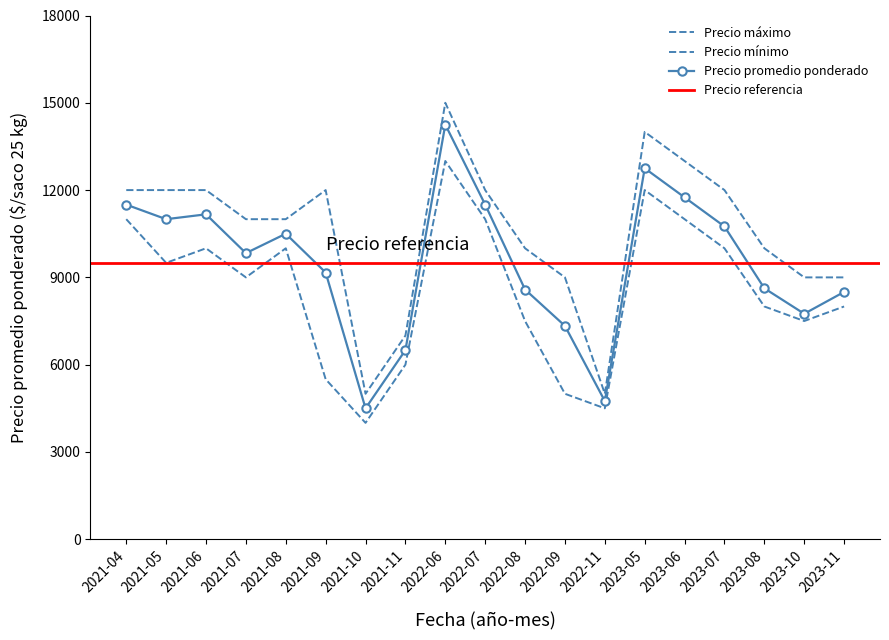

Reading left to right, what are all the values shown in this chart?

Precio promedio ponderado: 2021-04=11500	2021-05=11000	2021-06=11167	2021-07=9833	2021-08=10500	2021-09=9167	2021-10=4500	2021-11=6500	2022-06=14250	2022-07=11500	2022-08=8583	2022-09=7333	2022-11=4750	2023-05=12750	2023-06=11750	2023-07=10750	2023-08=8625	2023-10=7750	2023-11=8500
upper: 2021-04=12000	2021-05=12000	2021-06=12000	2021-07=11000	2021-08=11000	2021-09=12000	2021-10=5000	2021-11=7000	2022-06=15000	2022-07=12000	2022-08=10000	2022-09=9000	2022-11=5000	2023-05=14000	2023-06=13000	2023-07=12000	2023-08=10000	2023-10=9000	2023-11=9000
lower: 2021-04=11000	2021-05=9500	2021-06=10000	2021-07=9000	2021-08=10000	2021-09=5500	2021-10=4000	2021-11=6000	2022-06=13000	2022-07=11000	2022-08=7500	2022-09=5000	2022-11=4500	2023-05=12000	2023-06=11000	2023-07=10000	2023-08=8000	2023-10=7500	2023-11=8000